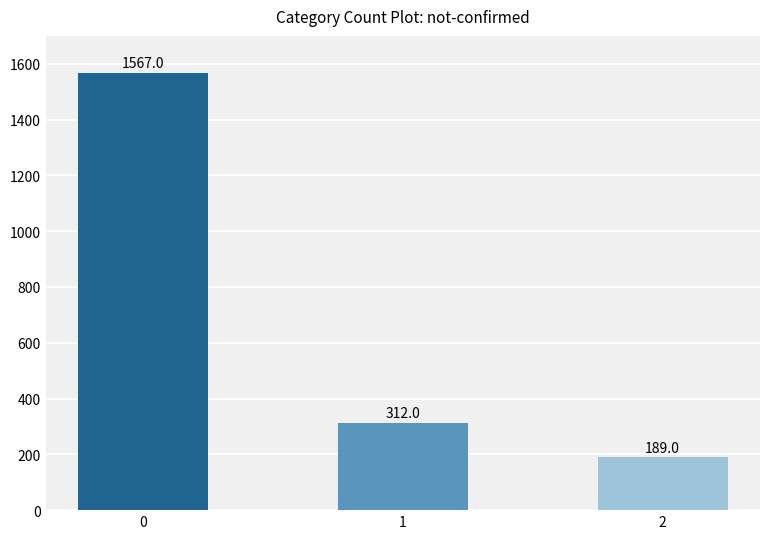

What is the maximum value shown in the chart?

1567